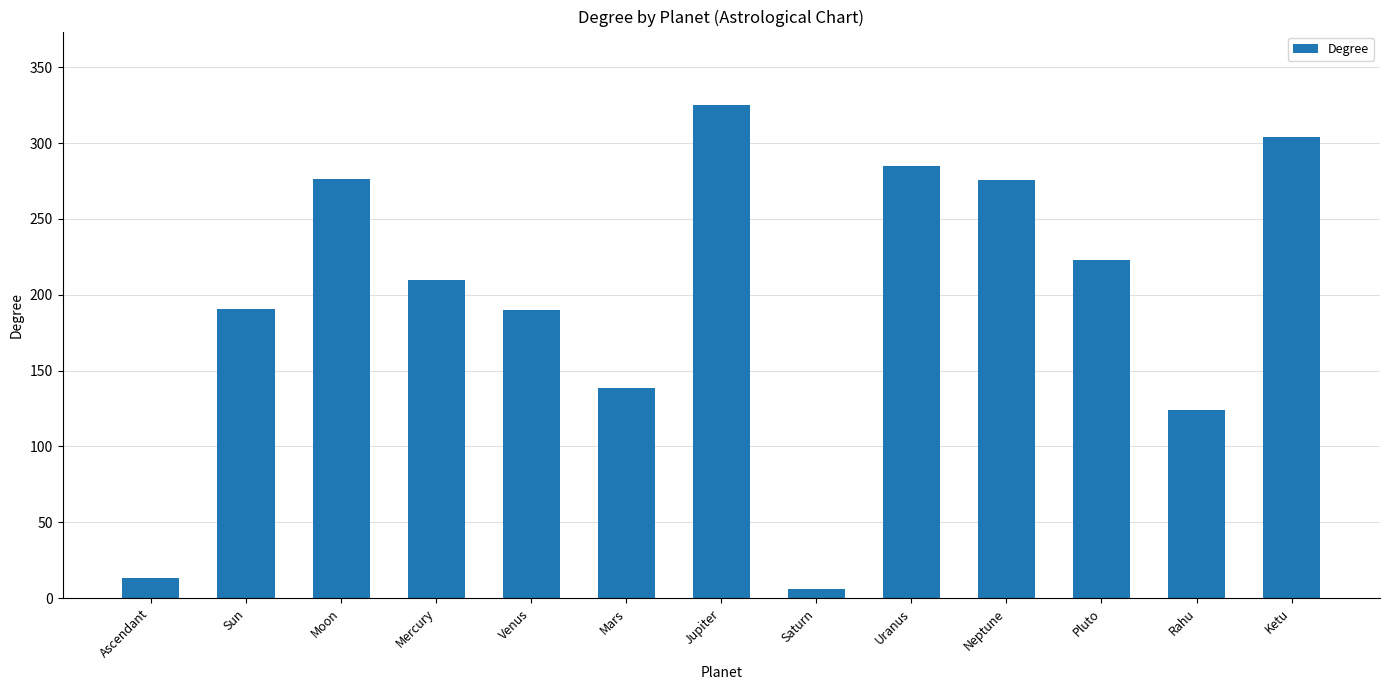

What position from the left is Ascendant?

1